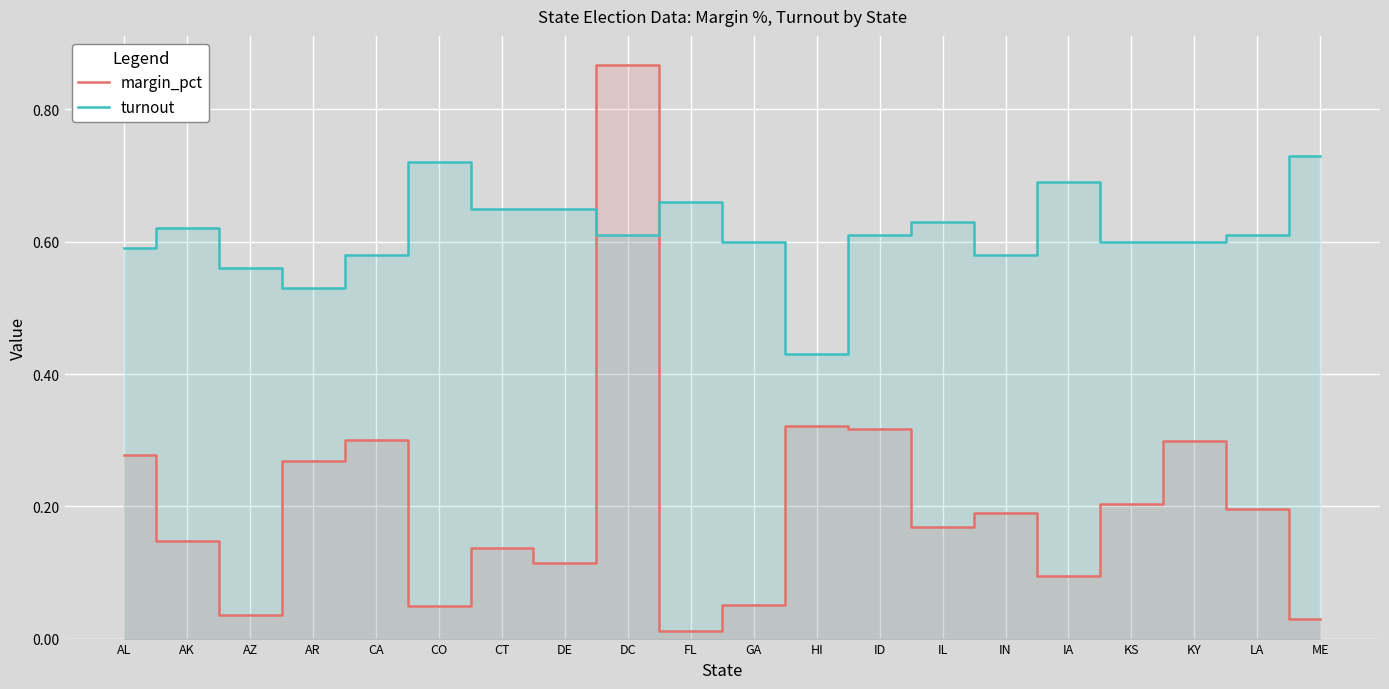

Count the number of categories in the chart.

20